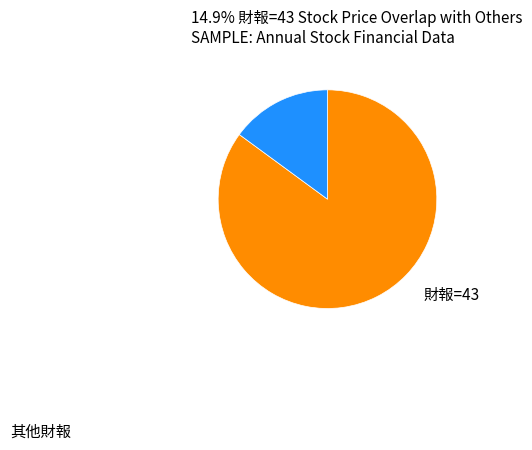

Is there a majority slice in this chart?

Yes